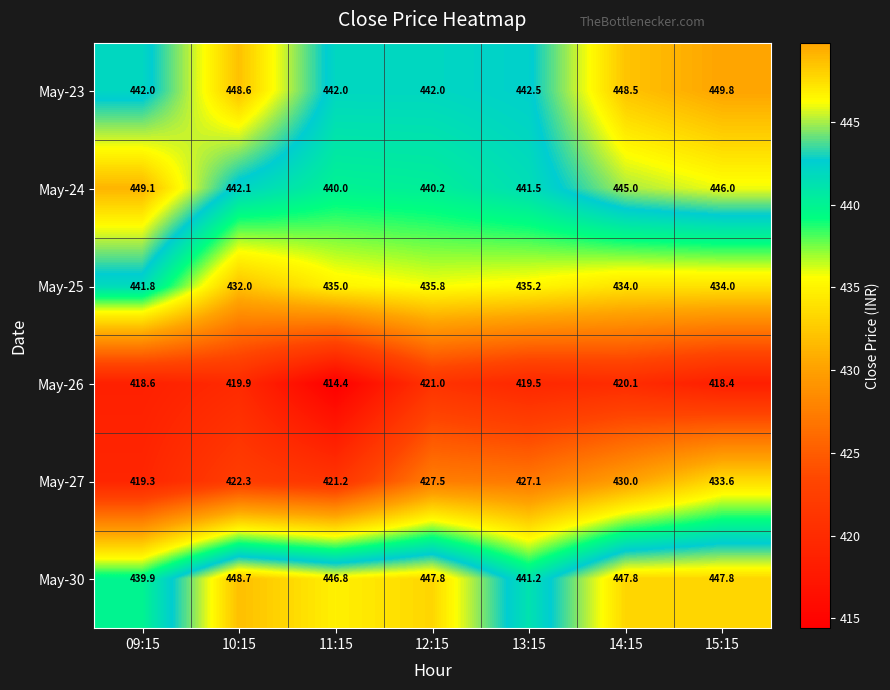

What is the smallest value displayed?

414.4